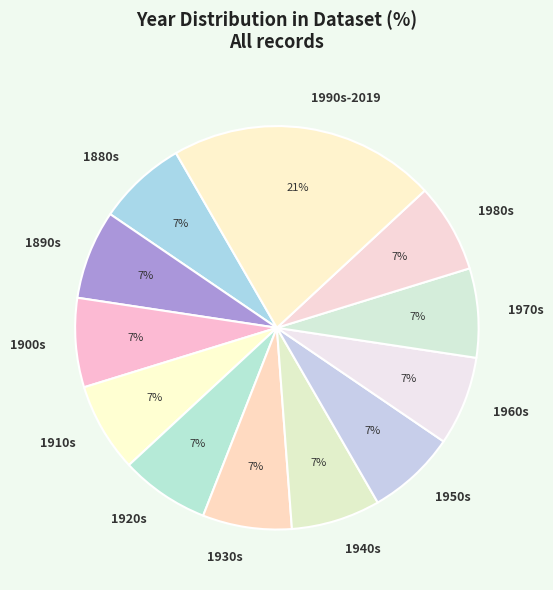

Is there any slice that represents more than half of the pie?

No